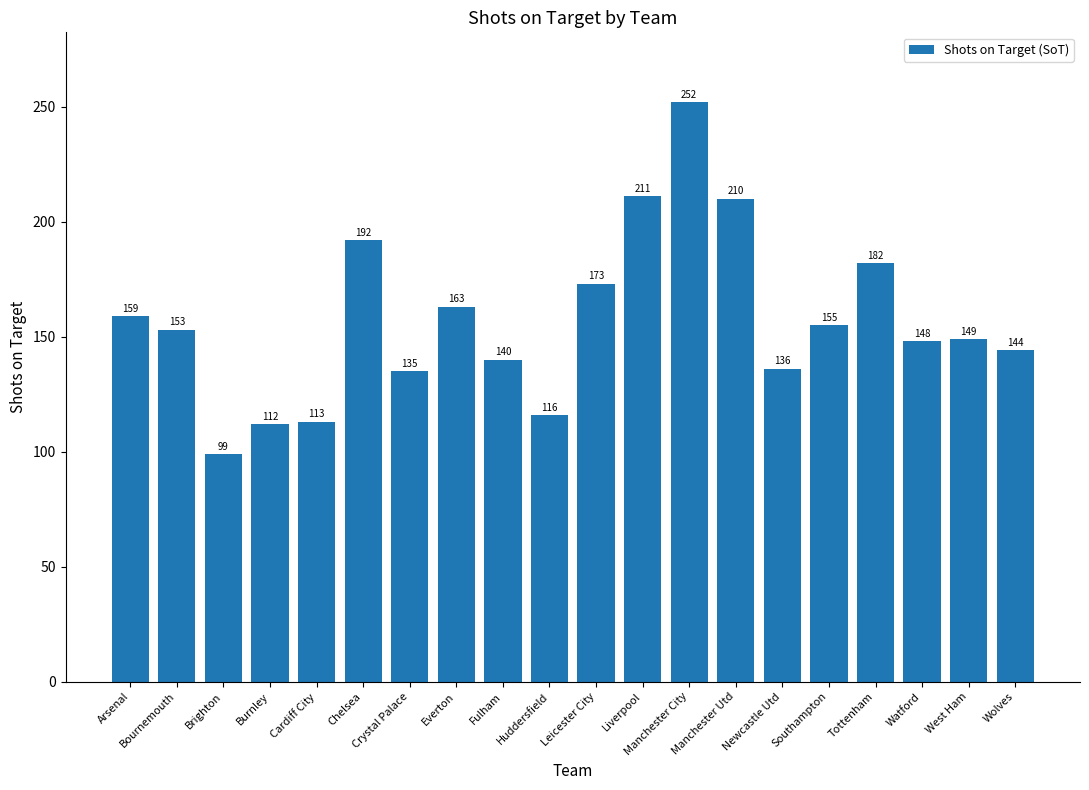

What is the ratio of the value at Manchester Utd to the value at Huddersfield?

1.8